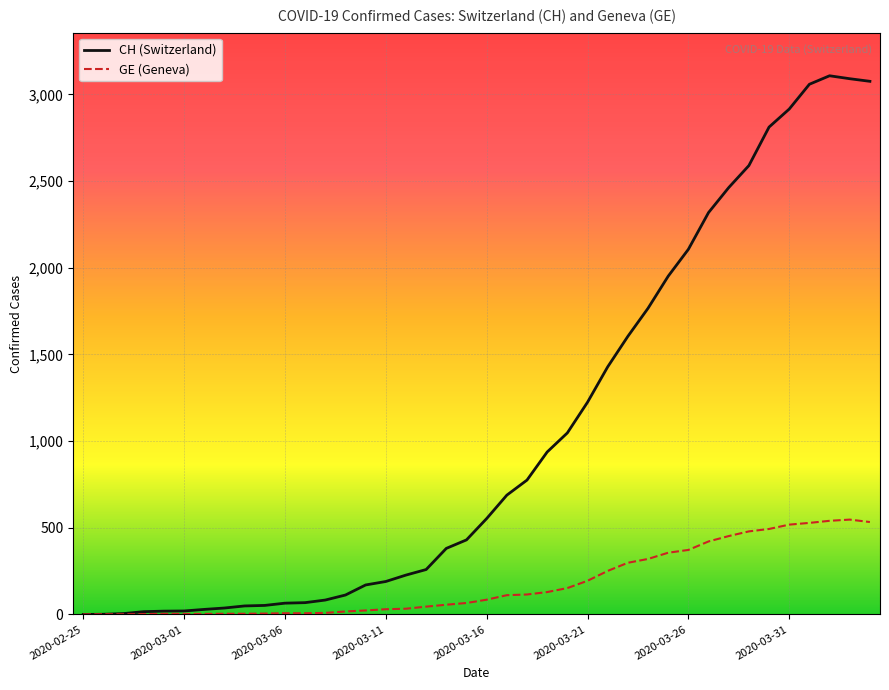

List the series in order of their peak value, highest first.

CH (Switzerland), GE (Geneva)